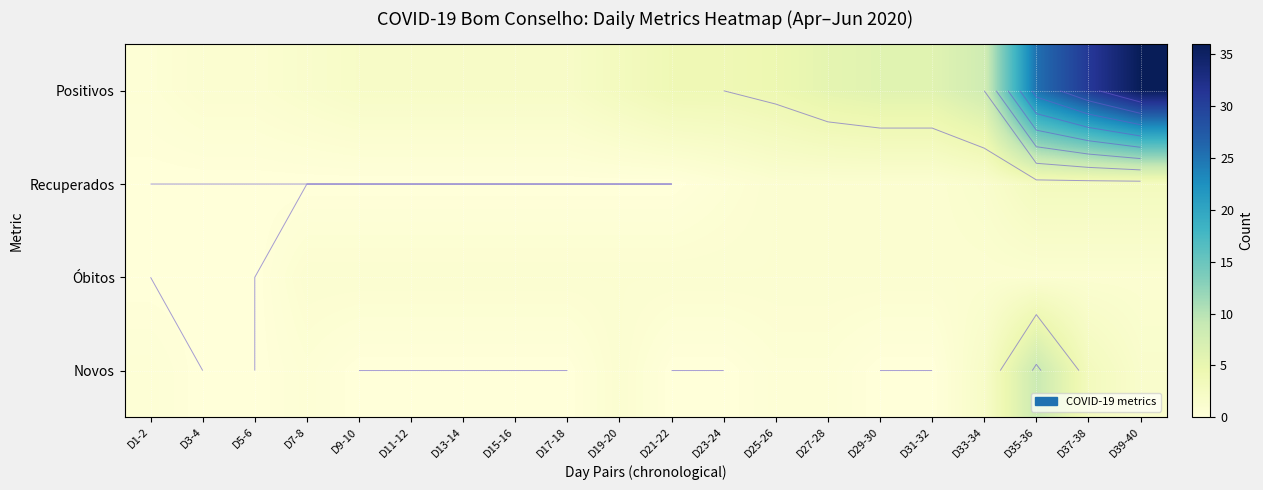

Between D11-12 and D13-14, which is larger?

D11-12